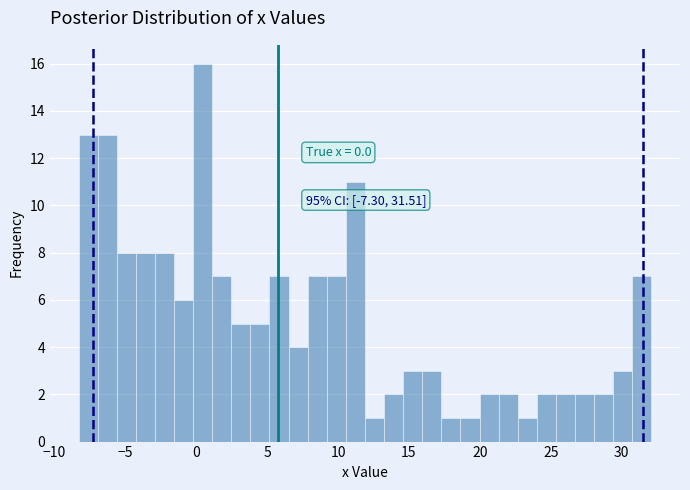

Read against the x-axis, roughly where is the centre of the tallest bar?

0.5